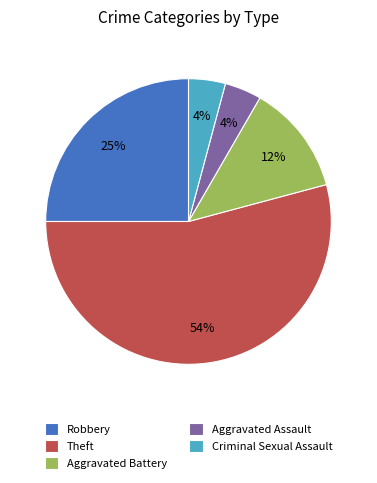

Do Theft and Aggravated Battery together represent more than half of the pie?

Yes